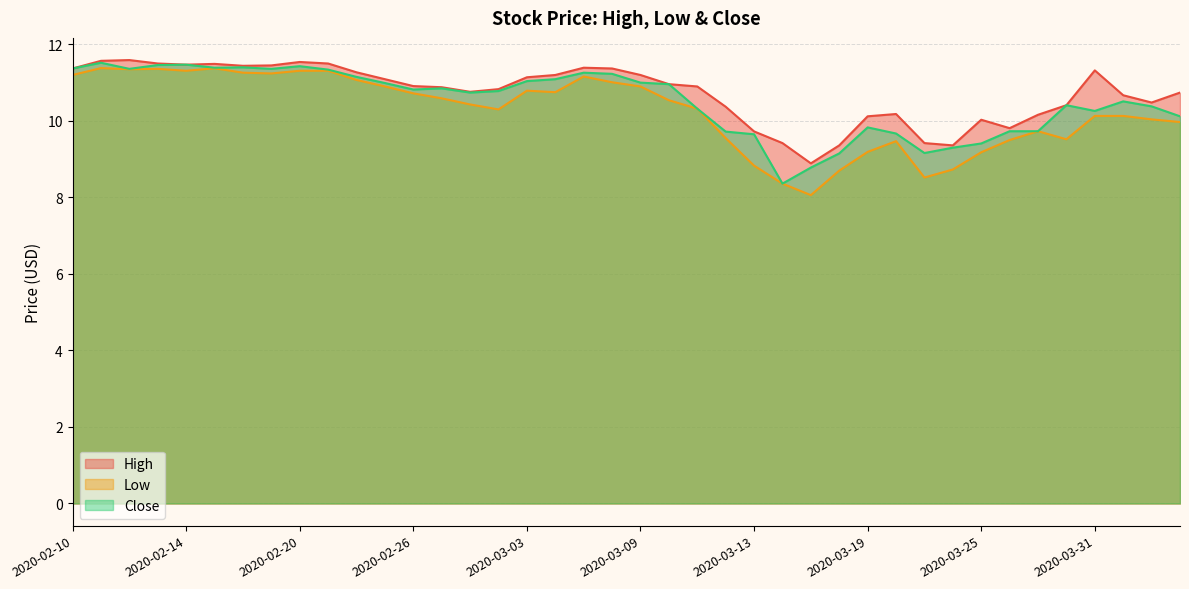

Reading right to left, list all the values displayed in this chart.

High: 2020-04-03=10.7	2020-04-02=10.5	2020-04-01=10.7	2020-03-31=11.3	2020-03-30=10.4	2020-03-27=10.2	2020-03-26=9.8	2020-03-25=10.0	2020-03-24=9.4	2020-03-23=9.4	2020-03-20=10.2	2020-03-19=10.1	2020-03-18=9.4	2020-03-17=8.9	2020-03-16=9.4	2020-03-13=9.7	2020-03-12=10.4	2020-03-11=10.9	2020-03-10=11.0	2020-03-09=11.2	2020-03-06=11.4	2020-03-05=11.4	2020-03-04=11.2	2020-03-03=11.1	2020-03-02=10.8	2020-02-28=10.8	2020-02-27=10.9	2020-02-26=10.9	2020-02-25=11.1	2020-02-24=11.3	2020-02-21=11.5	2020-02-20=11.5	2020-02-19=11.4	2020-02-18=11.4	2020-02-17=11.5	2020-02-14=11.5	2020-02-13=11.5	2020-02-12=11.6	2020-02-11=11.6	2020-02-10=11.4
Low: 2020-04-03=10.0	2020-04-02=10.0	2020-04-01=10.1	2020-03-31=10.1	2020-03-30=9.5	2020-03-27=9.7	2020-03-26=9.5	2020-03-25=9.2	2020-03-24=8.7	2020-03-23=8.5	2020-03-20=9.5	2020-03-19=9.2	2020-03-18=8.7	2020-03-17=8.1	2020-03-16=8.4	2020-03-13=8.8	2020-03-12=9.6	2020-03-11=10.3	2020-03-10=10.5	2020-03-09=10.9	2020-03-06=11.0	2020-03-05=11.2	2020-03-04=10.8	2020-03-03=10.8	2020-03-02=10.3	2020-02-28=10.4	2020-02-27=10.6	2020-02-26=10.7	2020-02-25=10.9	2020-02-24=11.1	2020-02-21=11.3	2020-02-20=11.3	2020-02-19=11.2	2020-02-18=11.3	2020-02-17=11.4	2020-02-14=11.3	2020-02-13=11.4	2020-02-12=11.4	2020-02-11=11.4	2020-02-10=11.2
Close: 2020-04-03=10.1	2020-04-02=10.4	2020-04-01=10.5	2020-03-31=10.3	2020-03-30=10.4	2020-03-27=9.7	2020-03-26=9.7	2020-03-25=9.4	2020-03-24=9.3	2020-03-23=9.2	2020-03-20=9.7	2020-03-19=9.8	2020-03-18=9.1	2020-03-17=8.8	2020-03-16=8.4	2020-03-13=9.6	2020-03-12=9.7	2020-03-11=10.3	2020-03-10=11.0	2020-03-09=11.0	2020-03-06=11.2	2020-03-05=11.3	2020-03-04=11.1	2020-03-03=11.0	2020-03-02=10.8	2020-02-28=10.7	2020-02-27=10.9	2020-02-26=10.8	2020-02-25=11.0	2020-02-24=11.1	2020-02-21=11.3	2020-02-20=11.4	2020-02-19=11.4	2020-02-18=11.4	2020-02-17=11.4	2020-02-14=11.5	2020-02-13=11.5	2020-02-12=11.4	2020-02-11=11.5	2020-02-10=11.4